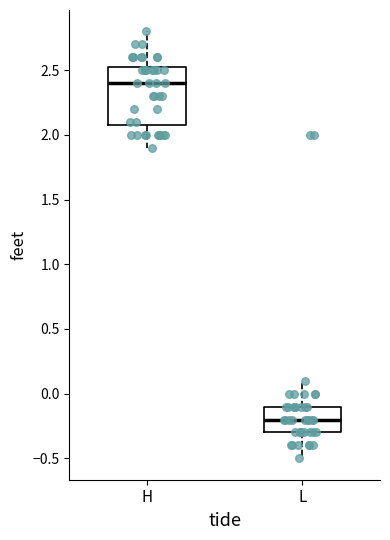

Which box's median line is the lowest?

L